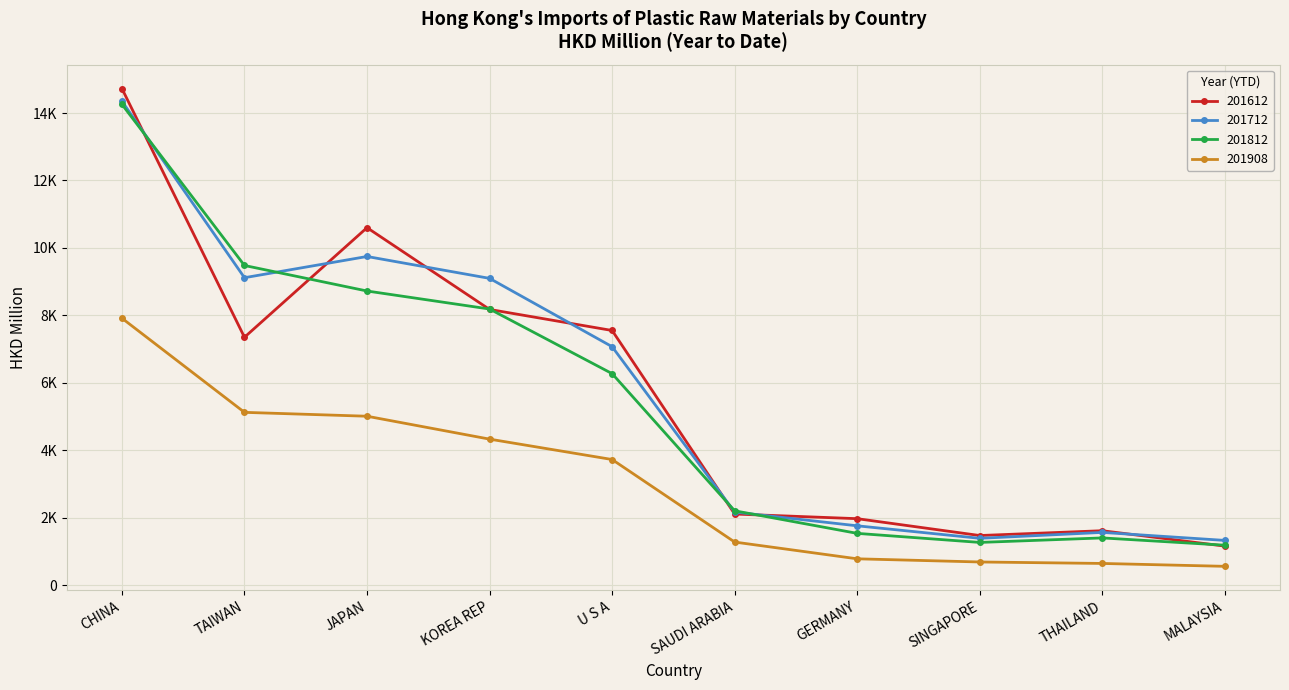

Where is 201612 nearest to the value 7943?

KOREA REP